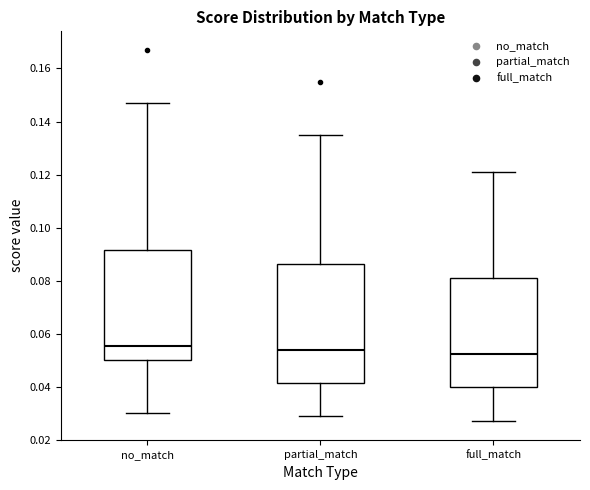

Reading left to right, transcribe this box plot: for each box, give where its median line is, the range the box spans, and where its two whiskers end, as read against the y-axis. The values are not printed on the chart, so give them approximately, as read against the axis.

no_match: median 0.056, box 0.050 to 0.092, whiskers 0.030 to 0.148
partial_match: median 0.054, box 0.042 to 0.086, whiskers 0.030 to 0.136
full_match: median 0.052, box 0.040 to 0.082, whiskers 0.028 to 0.122